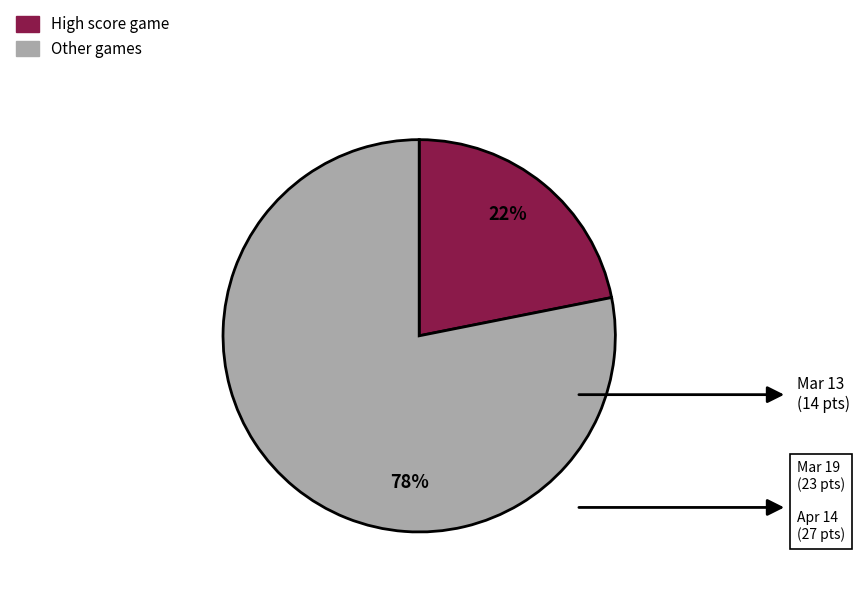

To the nearest percent, what is the average slice percentage?

50%